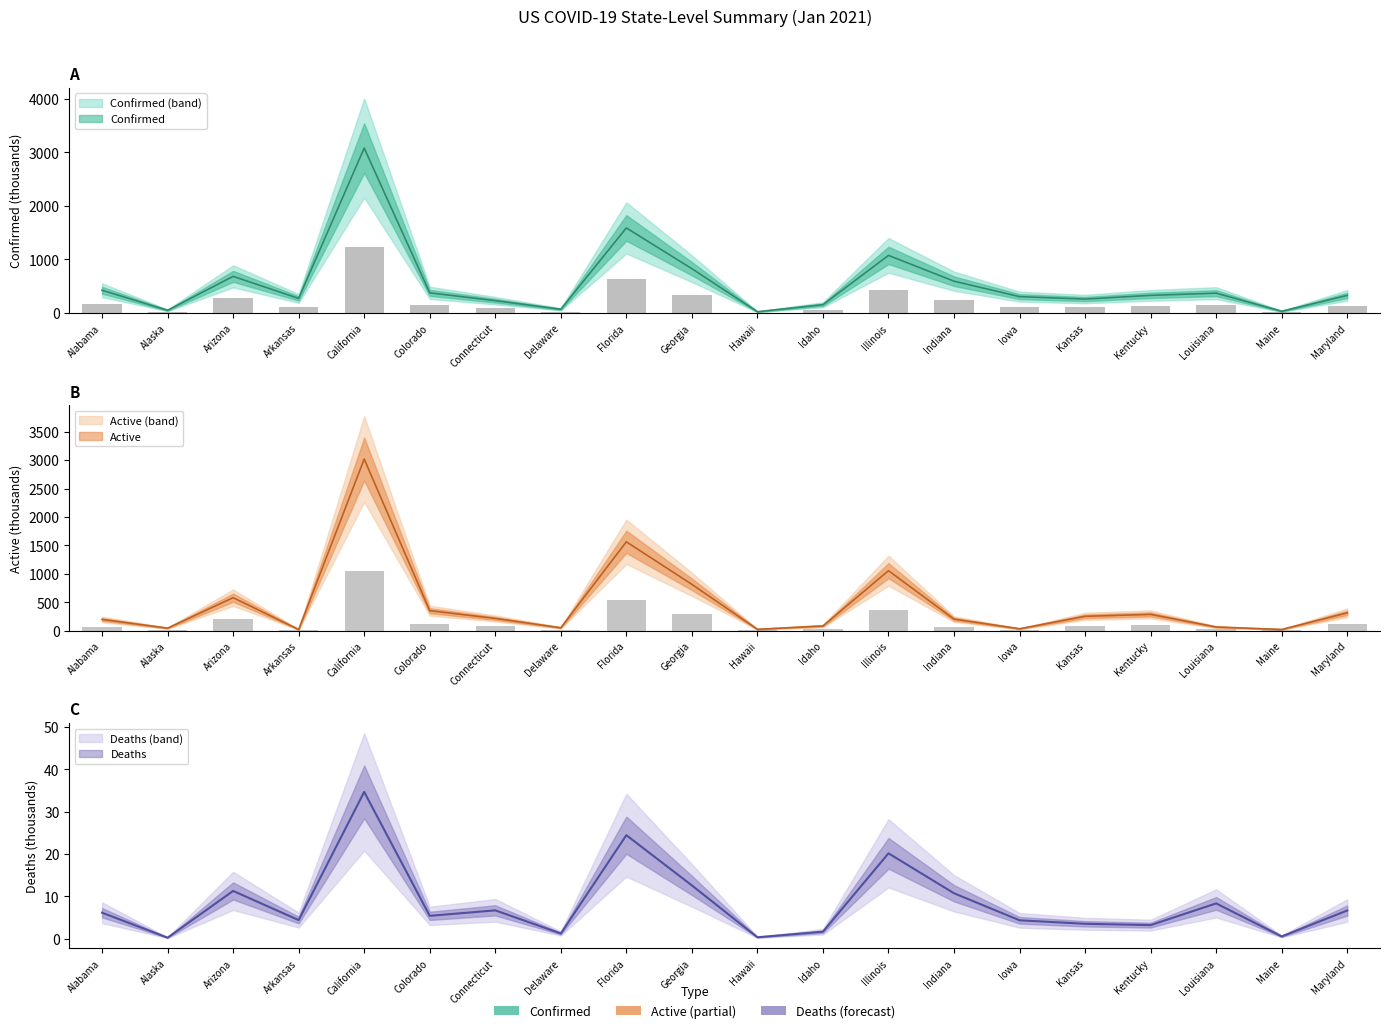

Is it true that Active equals 179.7 at Colorado?

False